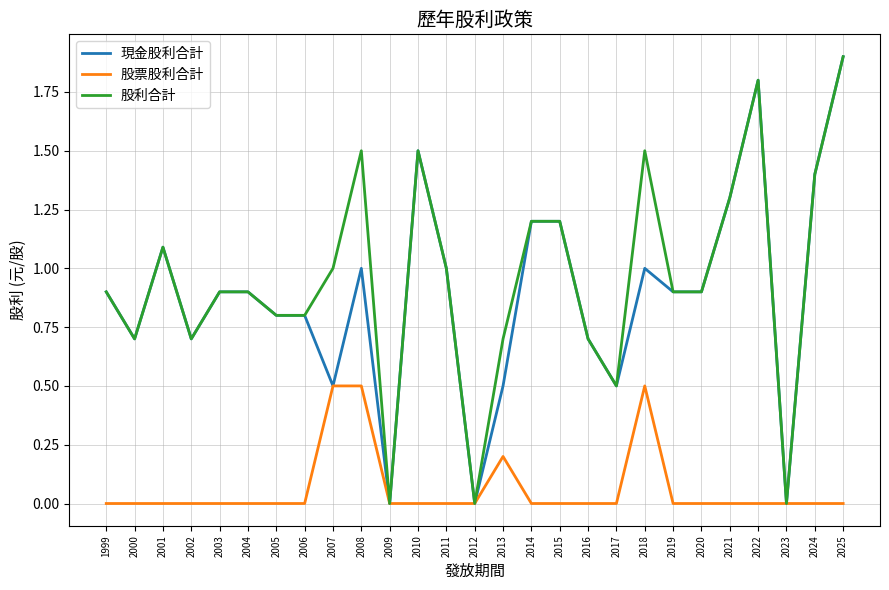

What are all the series names shown in the legend?

現金股利合計, 股票股利合計, 股利合計